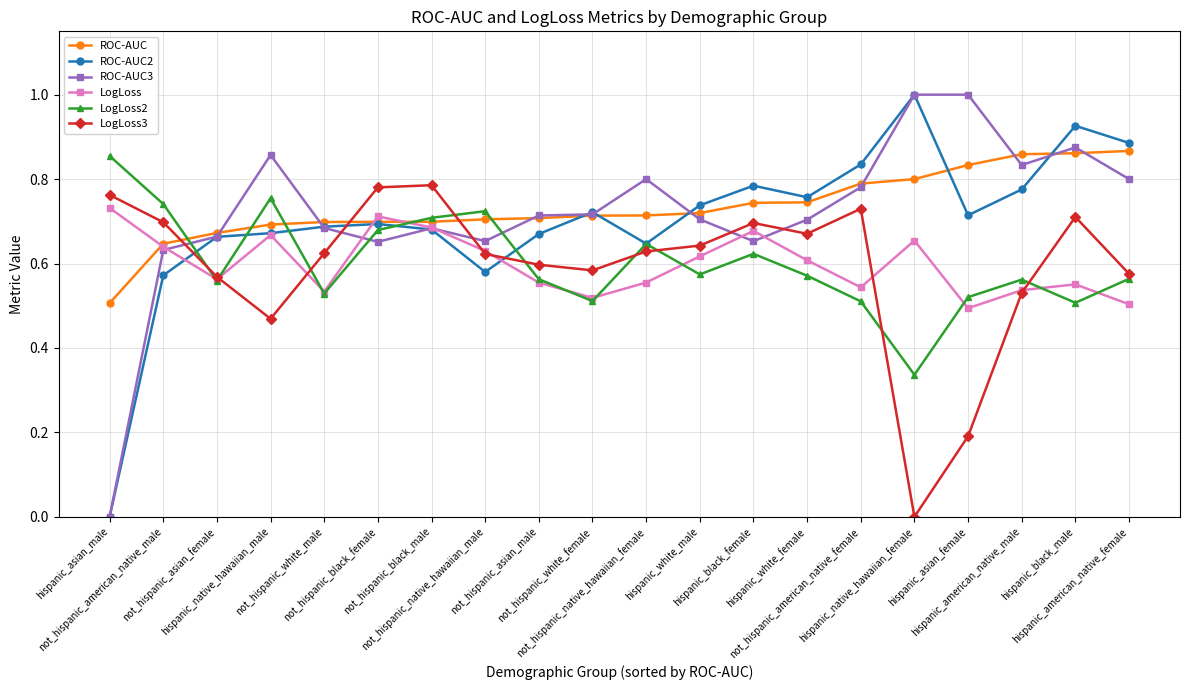

Does the chart have visible grid lines?

Yes